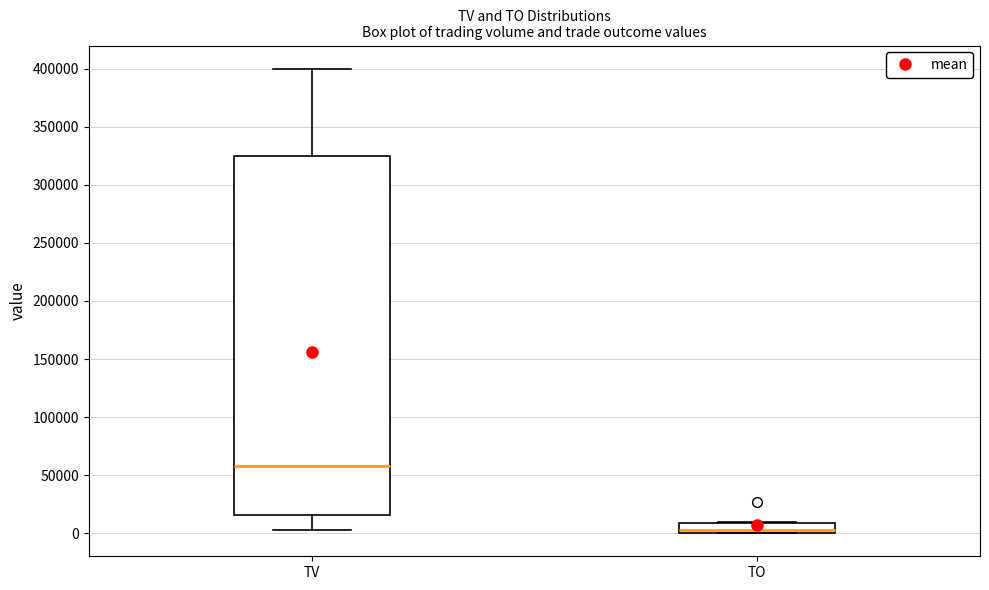

Which box is the tallest, from its lower edge to its upper edge?

TV